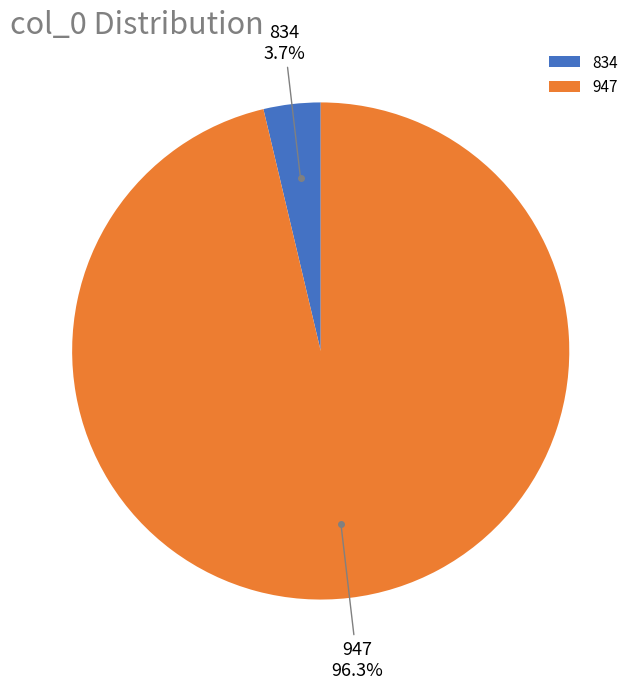

To the nearest percent, what portion does 947 represent?

96%